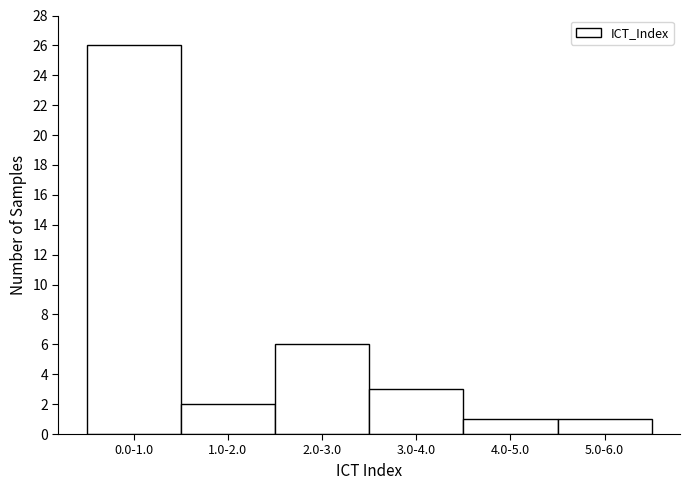

Reading left to right, transcribe all the data shown in this chart.

0.0-1.0=26	1.0-2.0=2	2.0-3.0=6	3.0-4.0=3	4.0-5.0=1	5.0-6.0=1